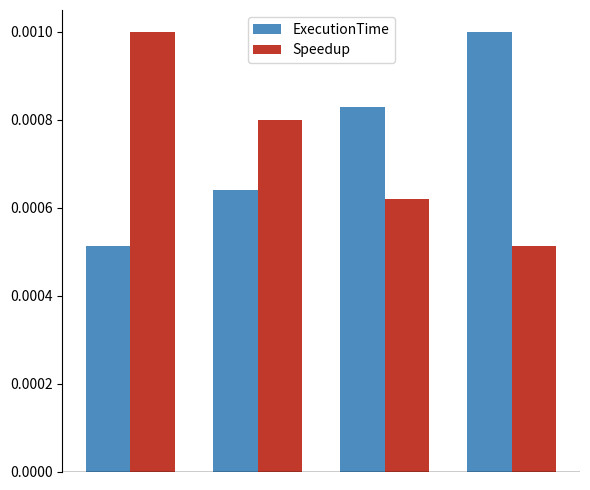

At how many categories does at least one series exceed 0?

4